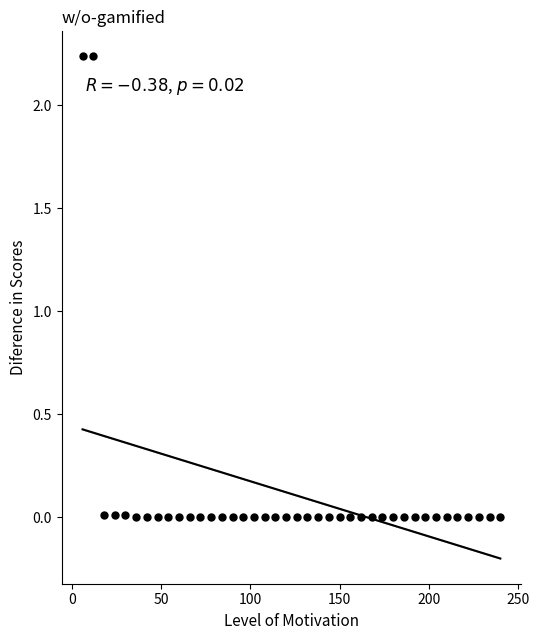

What is the range of X values (max minus min)?

234.0